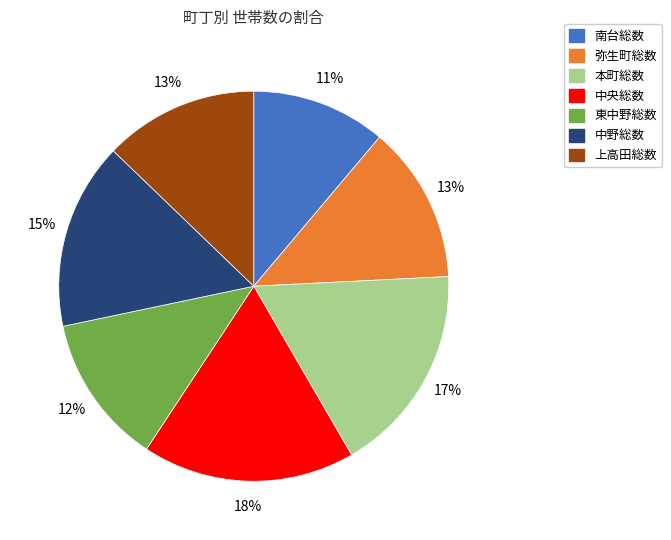

Which slice is the smallest?

南台総数